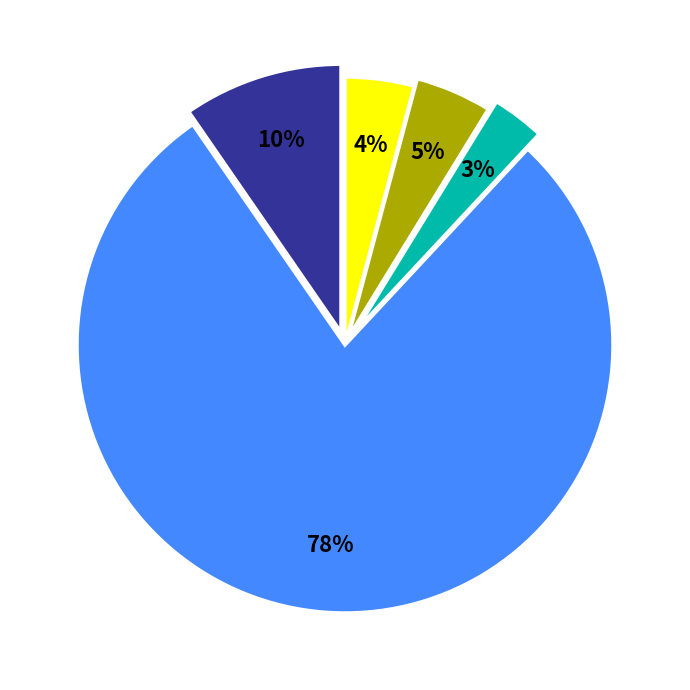

Is there a majority slice in this chart?

Yes